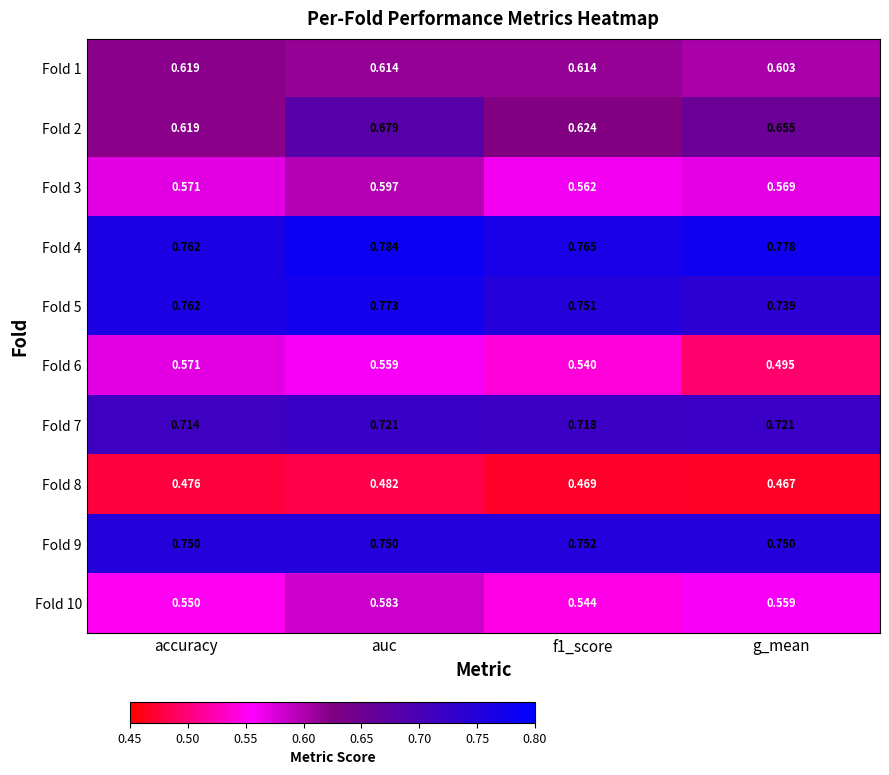

Where is Fold 1 nearest to the value 0?

g_mean